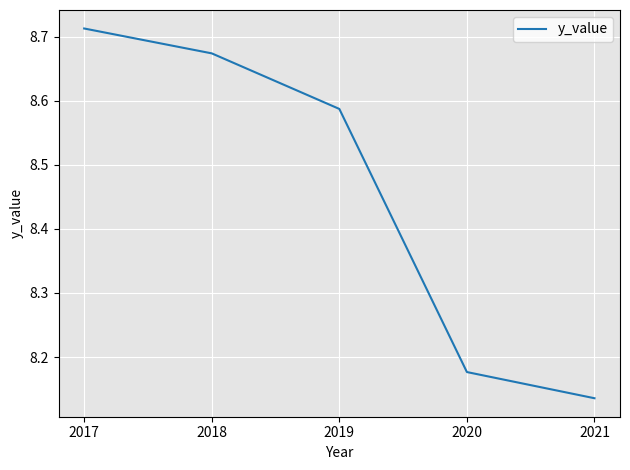

What is the difference between the values at 2019 and 2020?

0.4